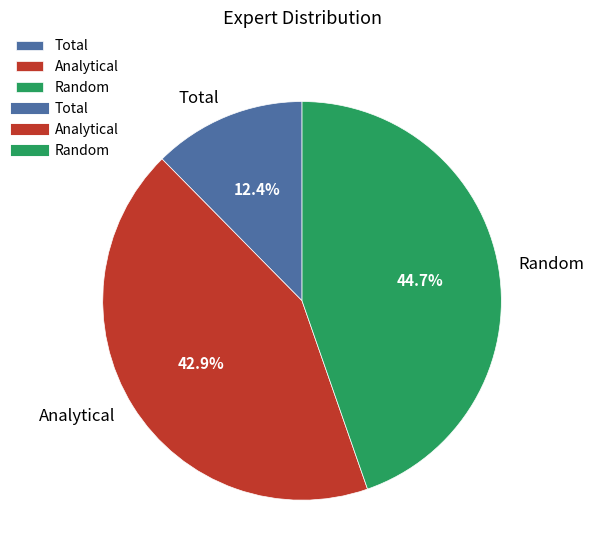

Which has a higher value, Analytical or Random?

Random